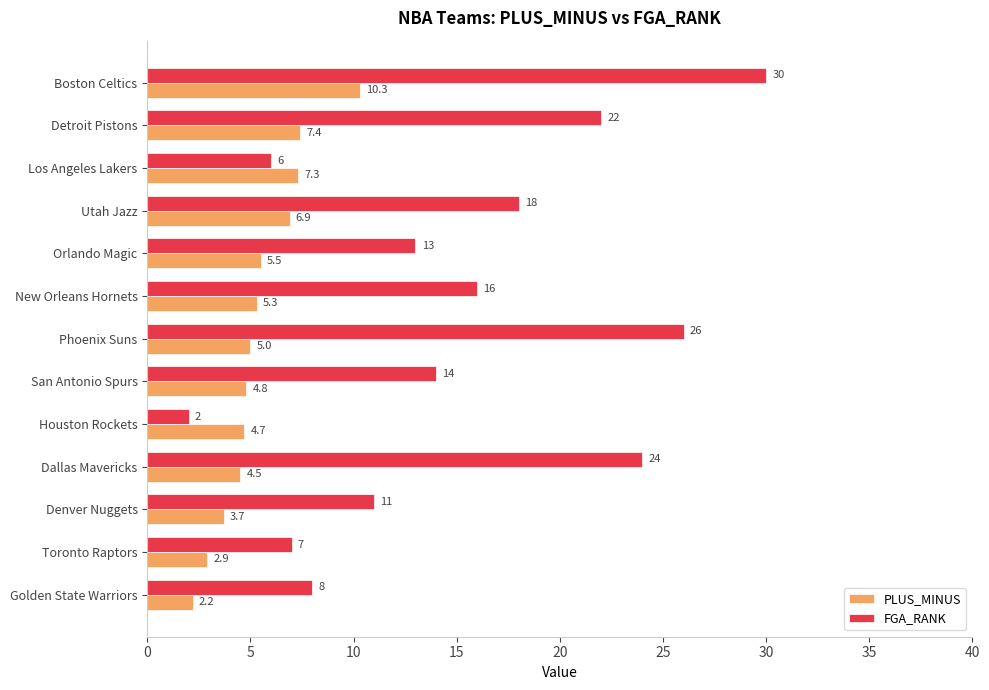

Is the value of PLUS_MINUS at Houston Rockets greater than the value of FGA_RANK at Detroit Pistons?

No